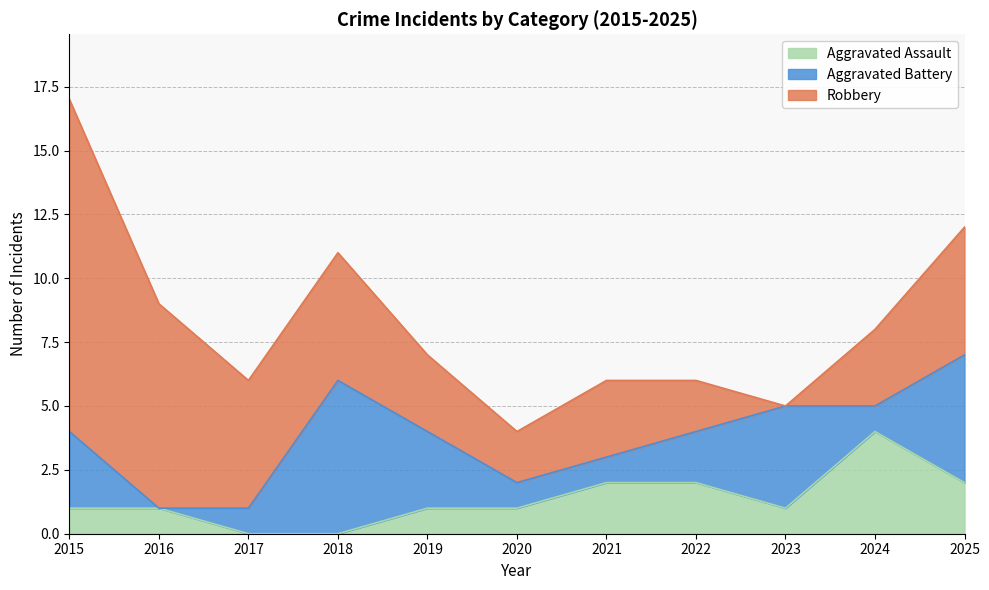

Which category has the highest value in the Aggravated Assault series?

2024